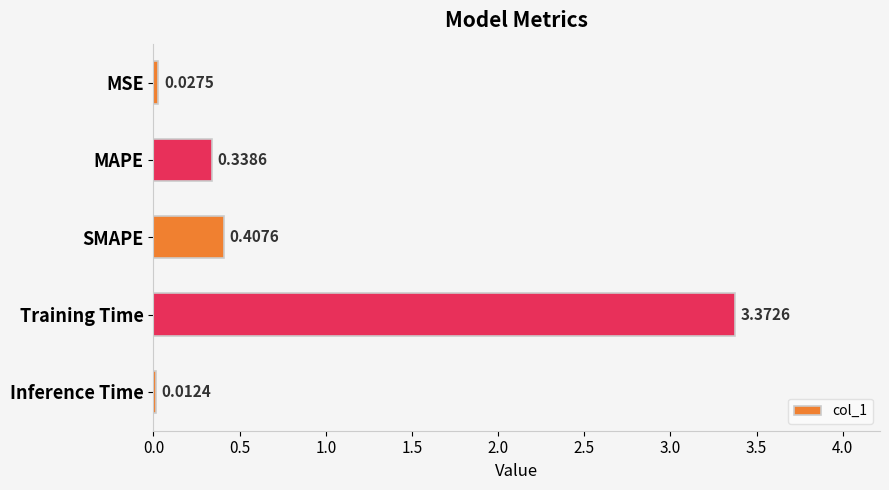

Which has a higher value, MSE or MAPE?

MAPE